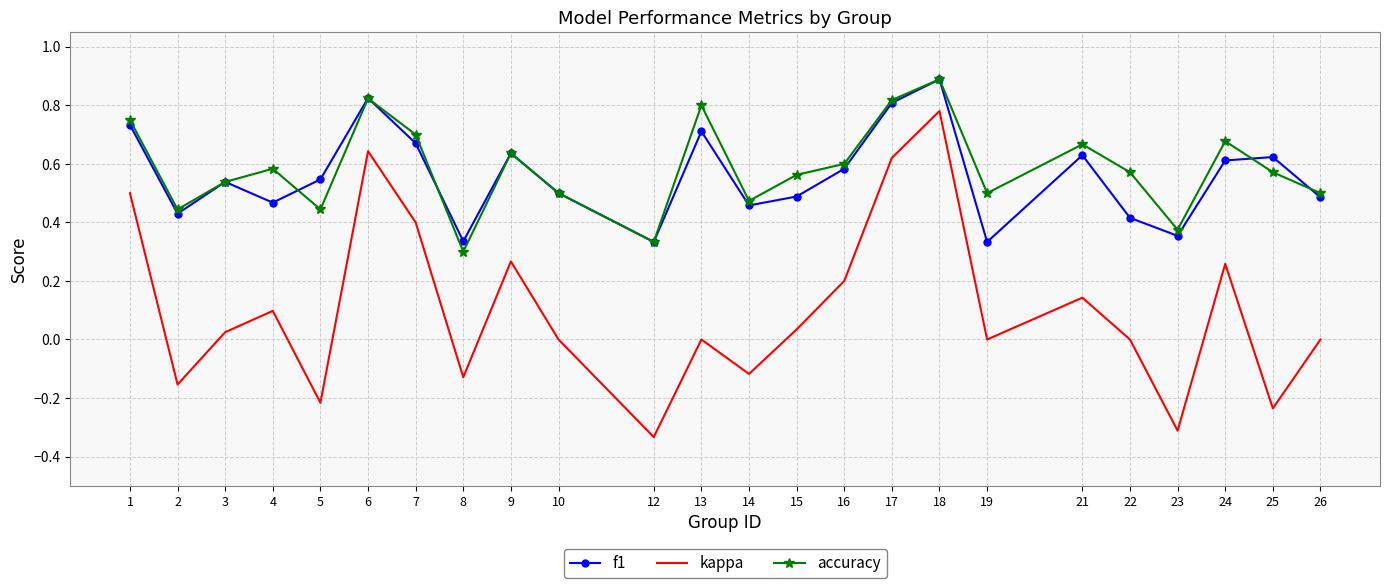

The f1 series shows 0.4 at 23. True or false?

True